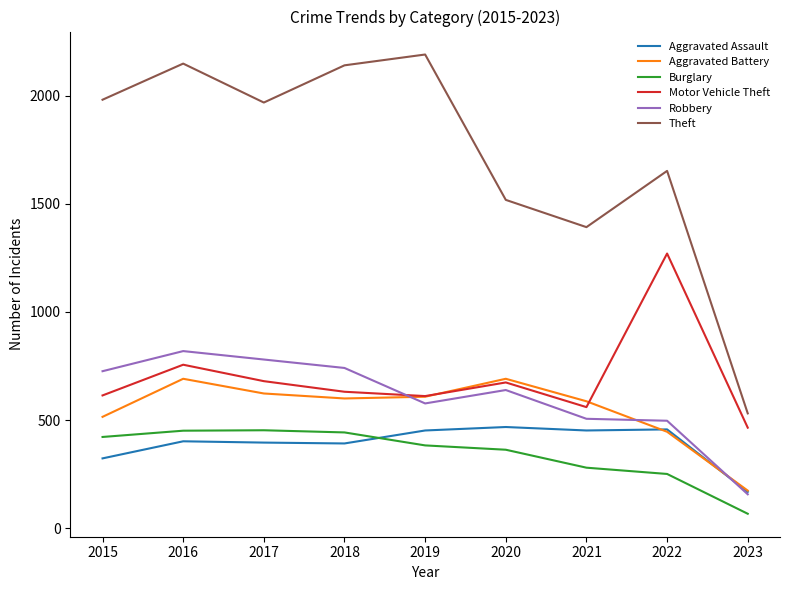

Which series has the widest spread of values?

Theft